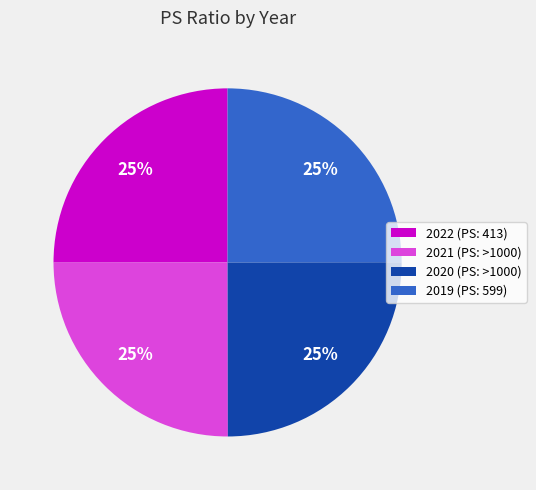

Is 2021 (PS: >1000) the majority of the pie?

No